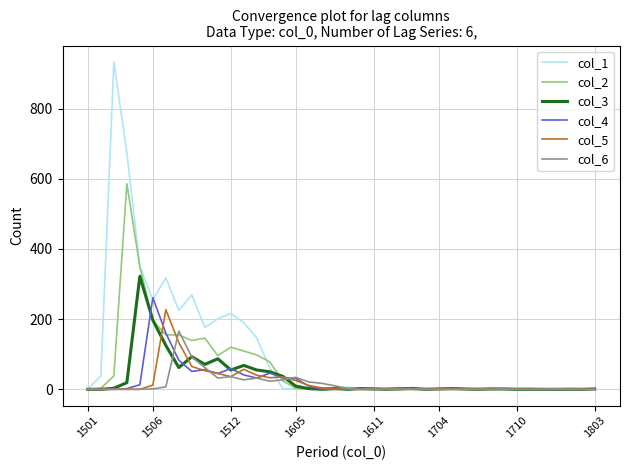

Which series has the largest range (max minus min)?

col_1